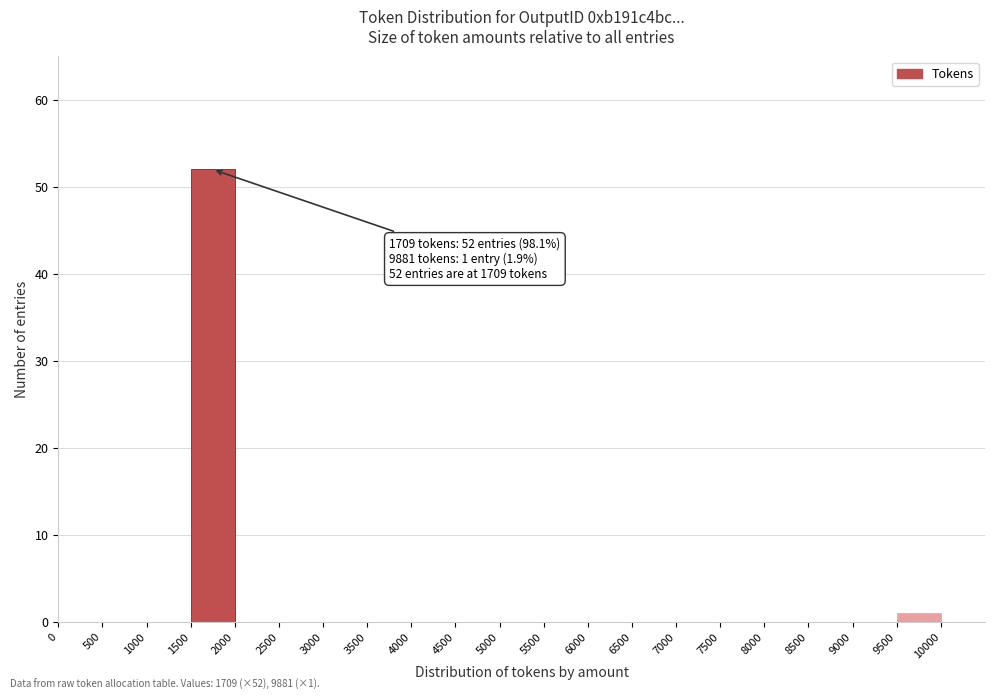

Which range on the x-axis has the tallest bar?

1500 to 2000